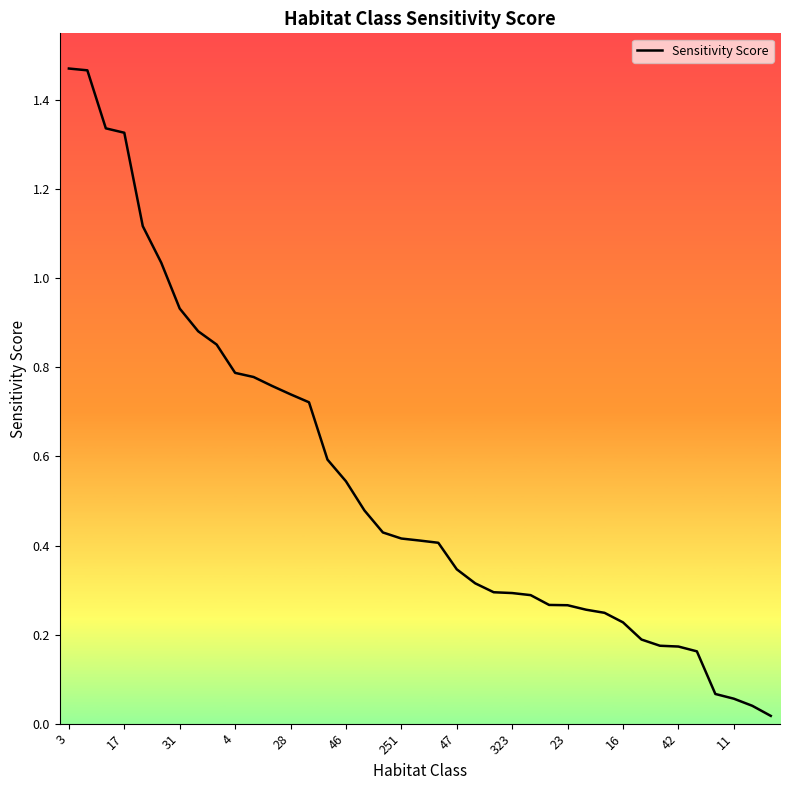

What is the sum of all values?

21.2